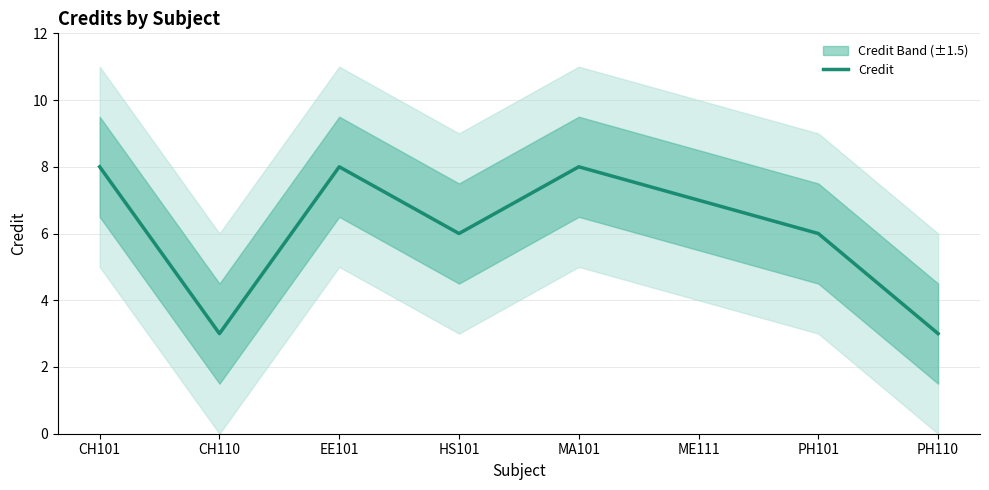

The value at CH101 is 8. True or false?

True